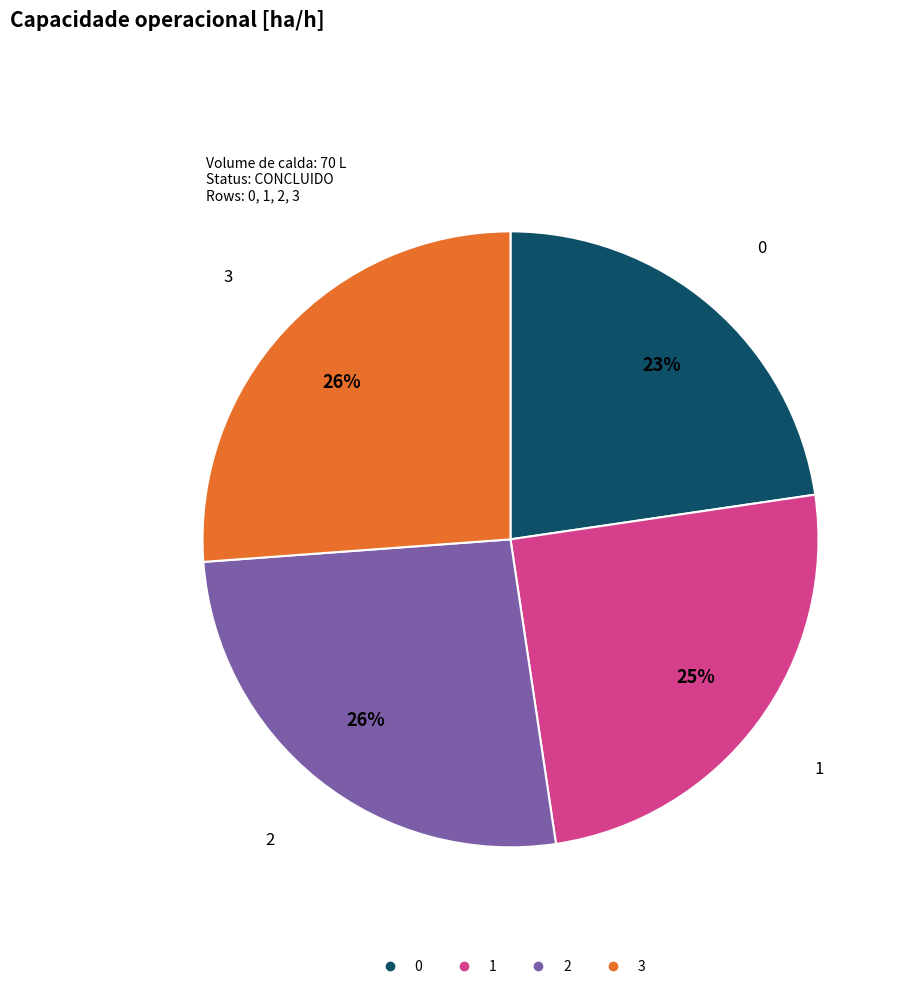

Is the sum of 0 and 3 greater than half?

No